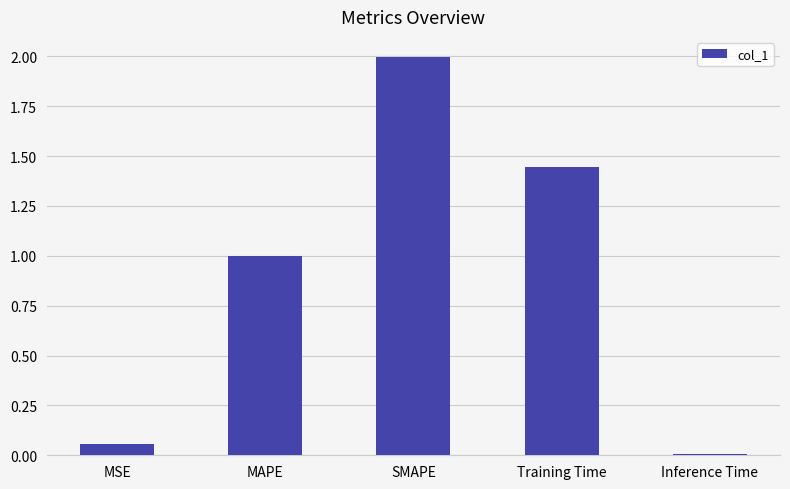

The chart shows a value of 2.2 at Training Time. True or false?

False